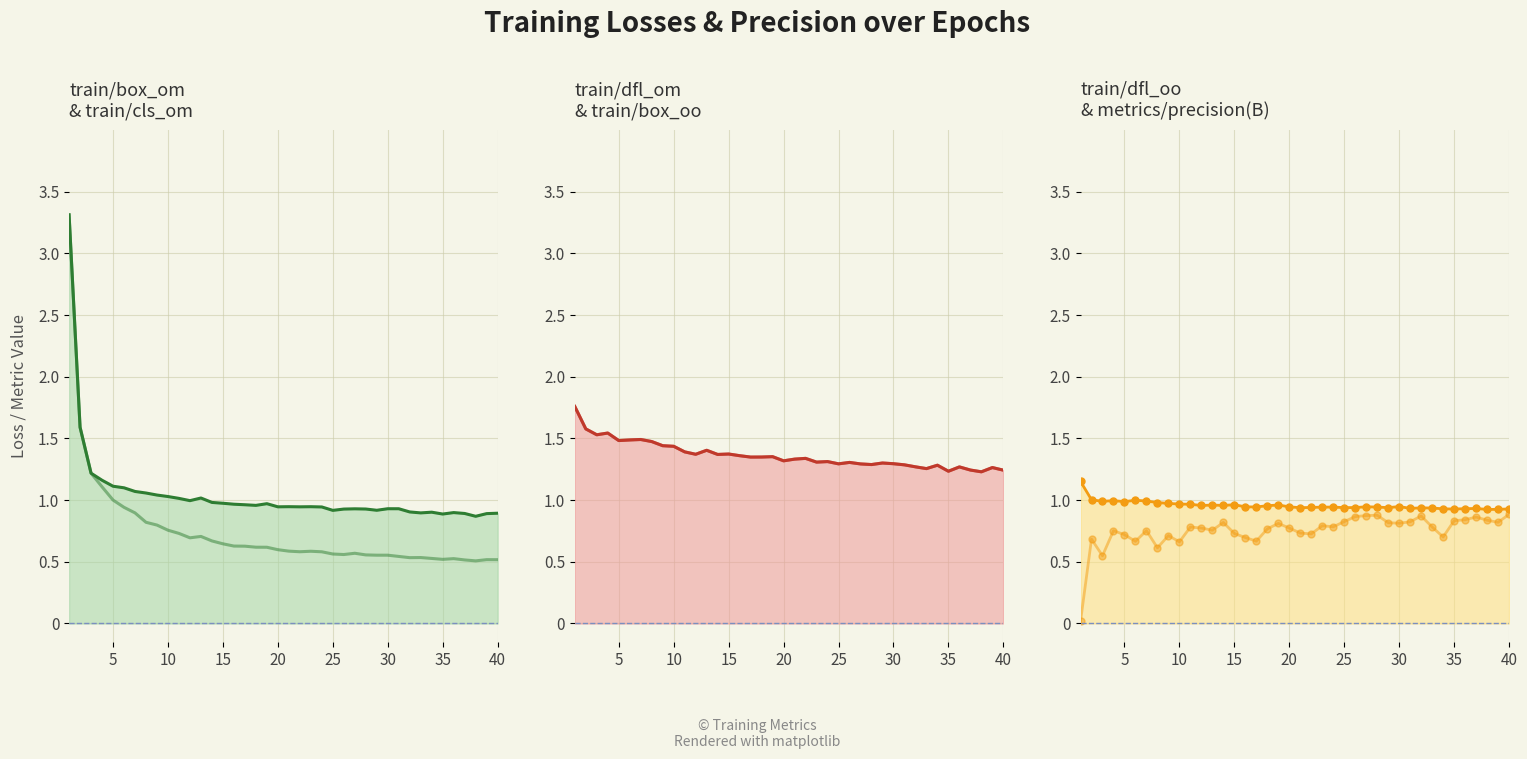

What is the value of the train/dfl_oo point at the 15th from the left?

1.0